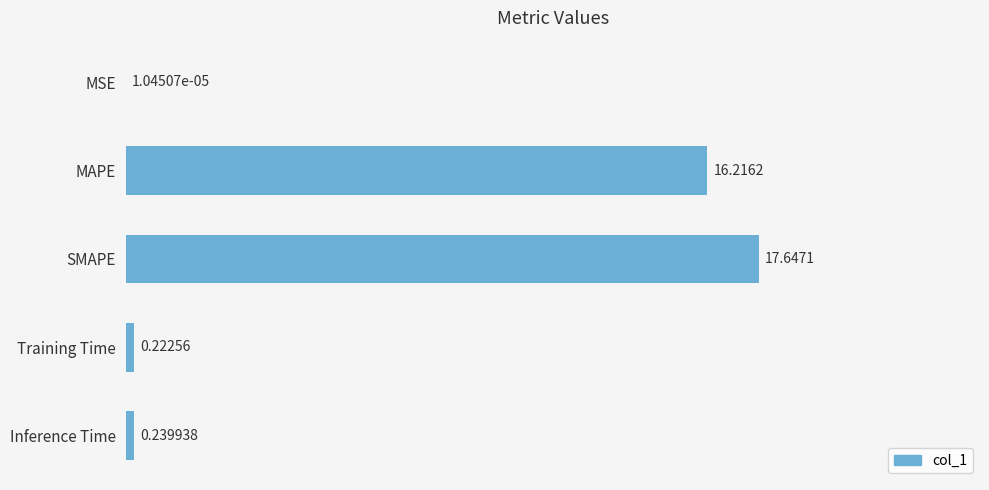

Which has a higher value, MAPE or SMAPE?

SMAPE